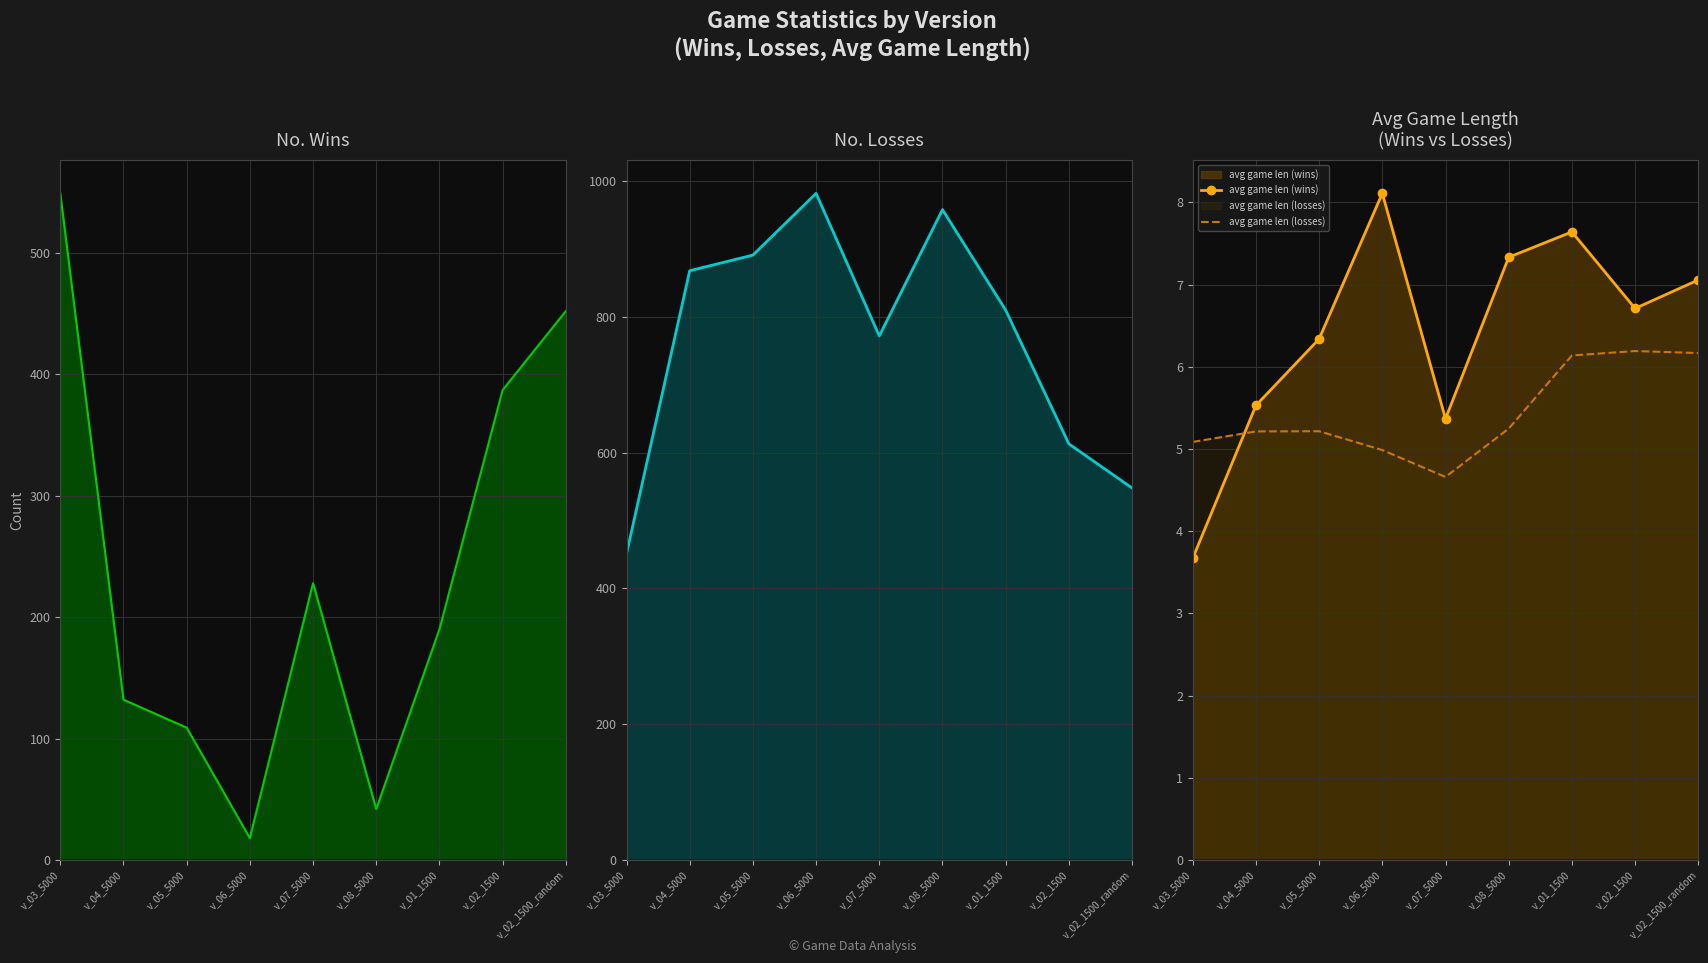

True or false: no. losses has a value of 1265.5 at v_05_5000.

False